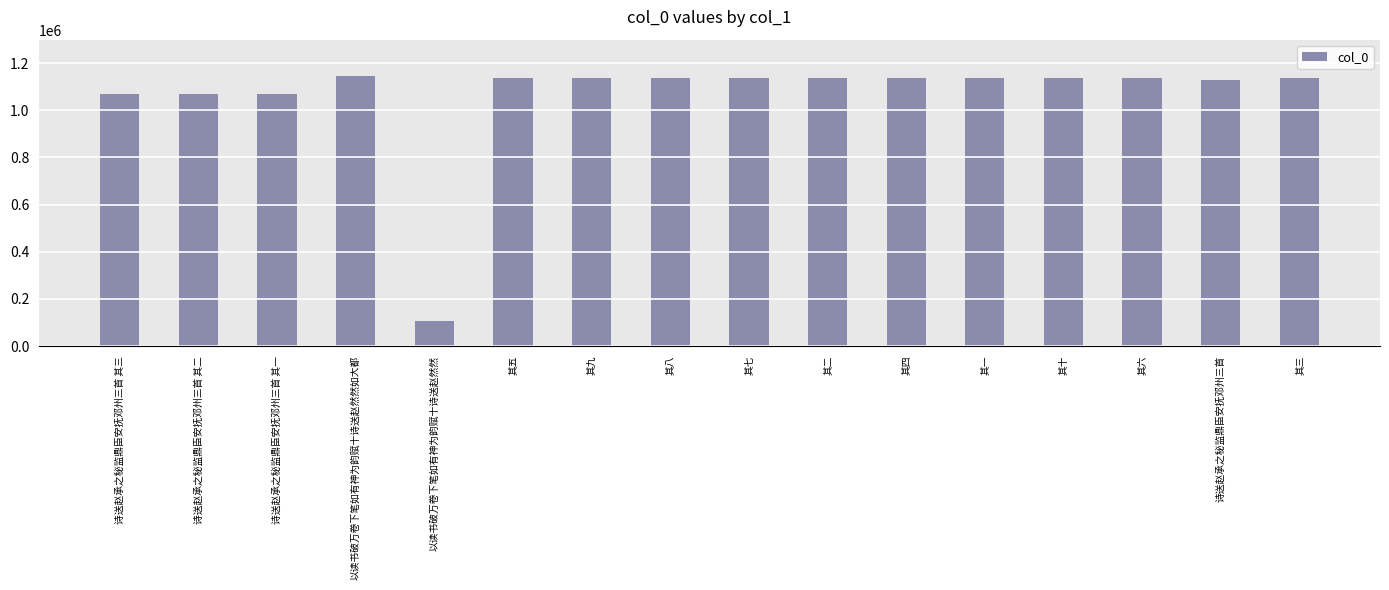

What is the label of the 11th bar from the left?

其四